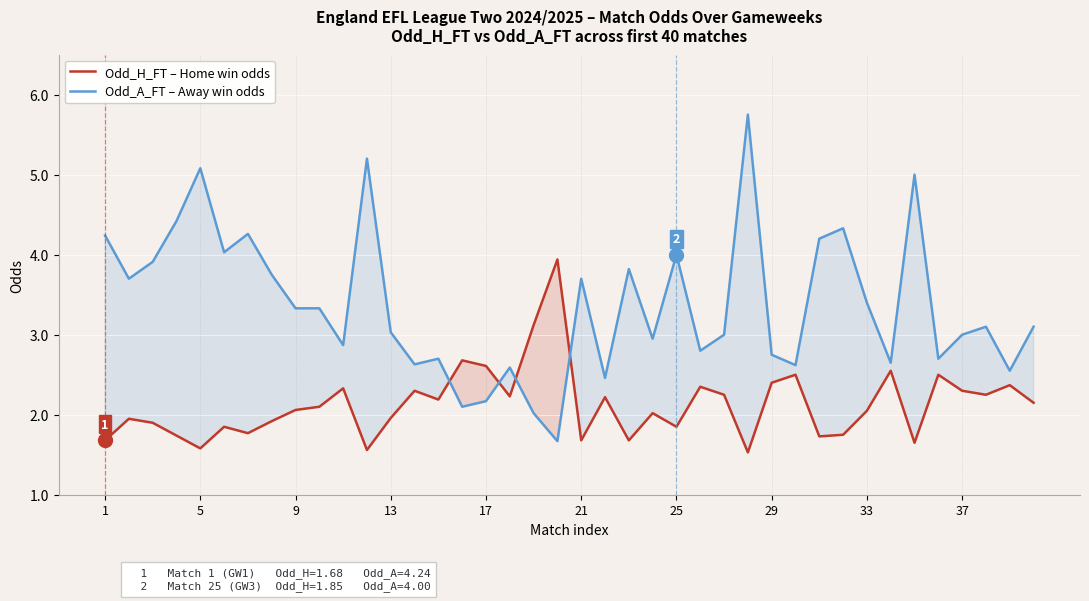

What is the greatest value displayed?

5.8